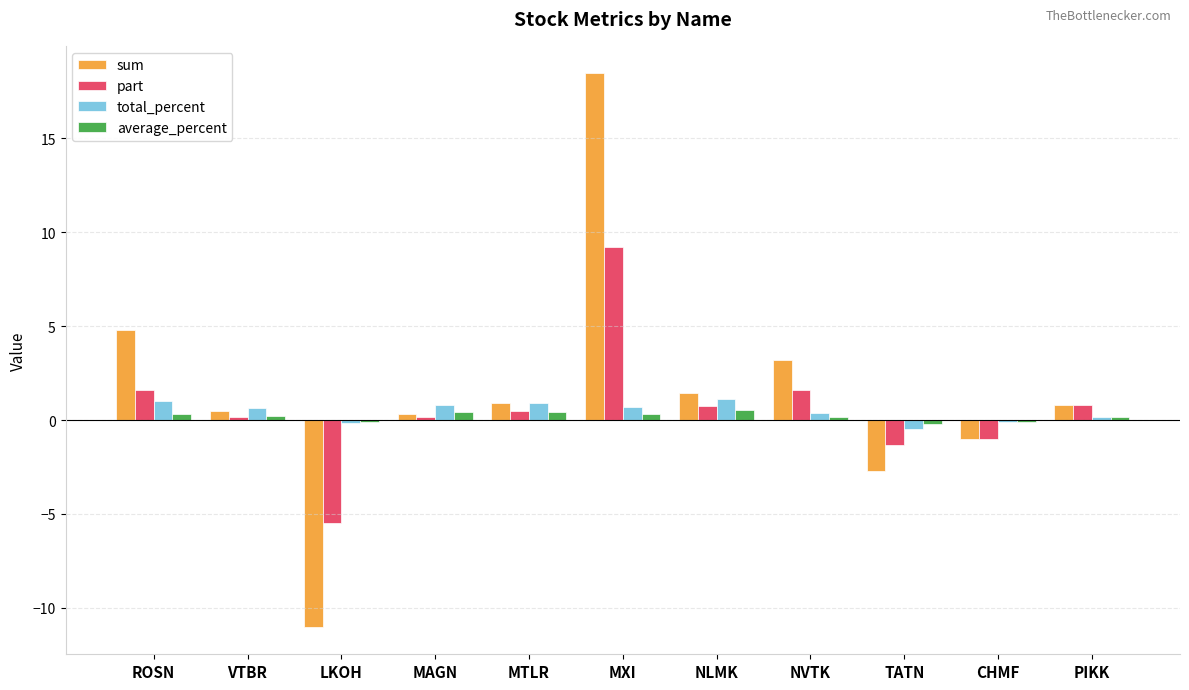

What is the sum of all sum values?

15.7